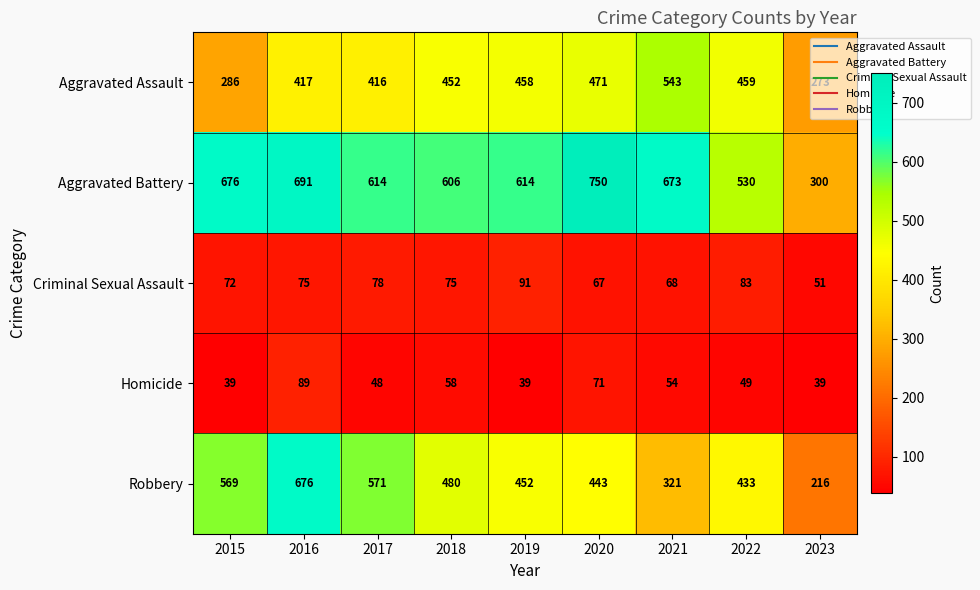

Rank the series by their maximum value, from highest to lowest.

Aggravated Battery, Robbery, Aggravated Assault, Criminal Sexual Assault, Homicide